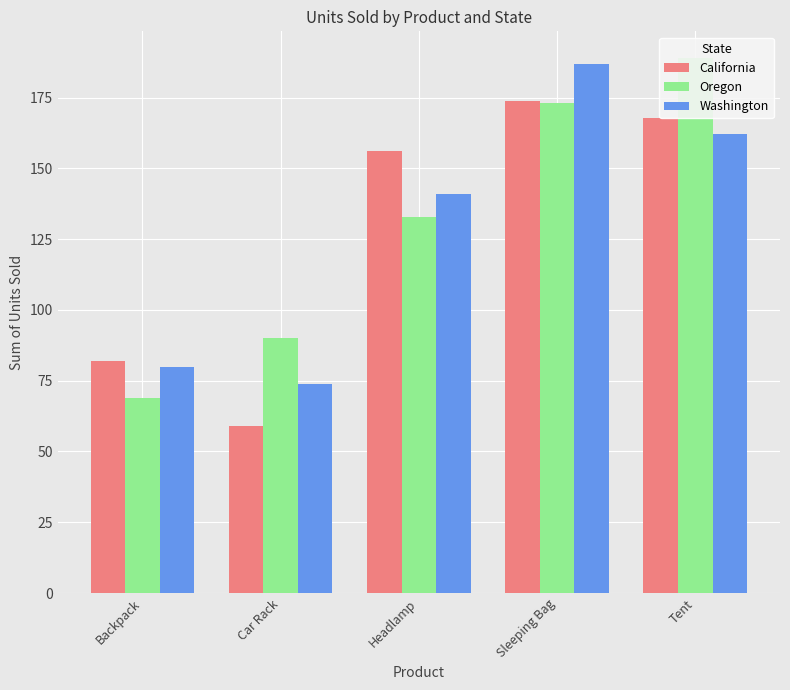

Is it true that Oregon equals 133 at Headlamp?

True